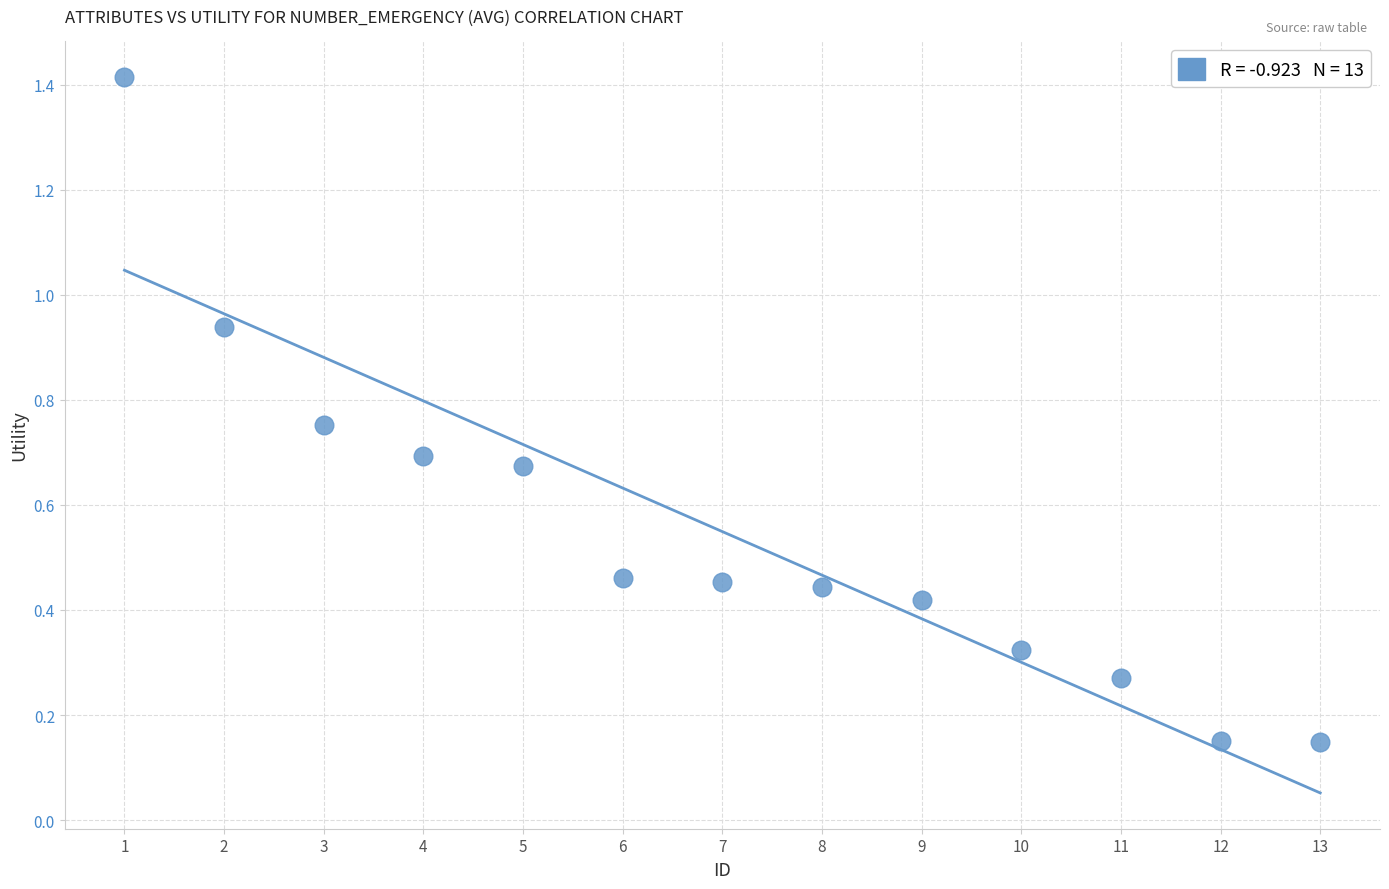

What is the range of Y values (max minus min)?

1.3